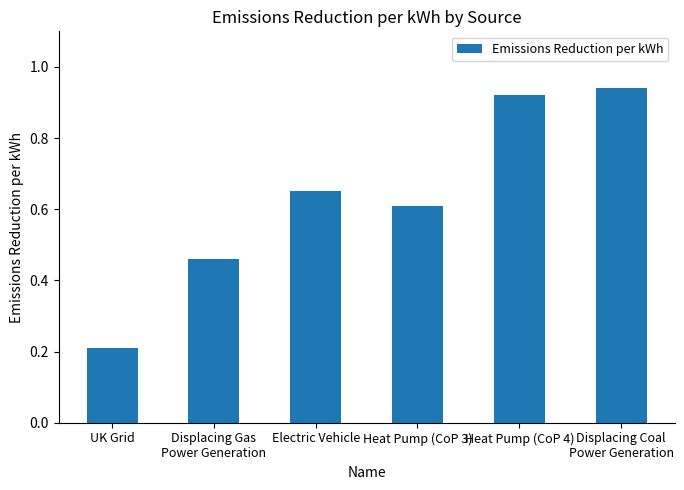

Rank the categories by value from lowest to highest.

UK Grid, Displacing Gas
Power Generation, Heat Pump (CoP 3), Electric Vehicle, Heat Pump (CoP 4), Displacing Coal
Power Generation